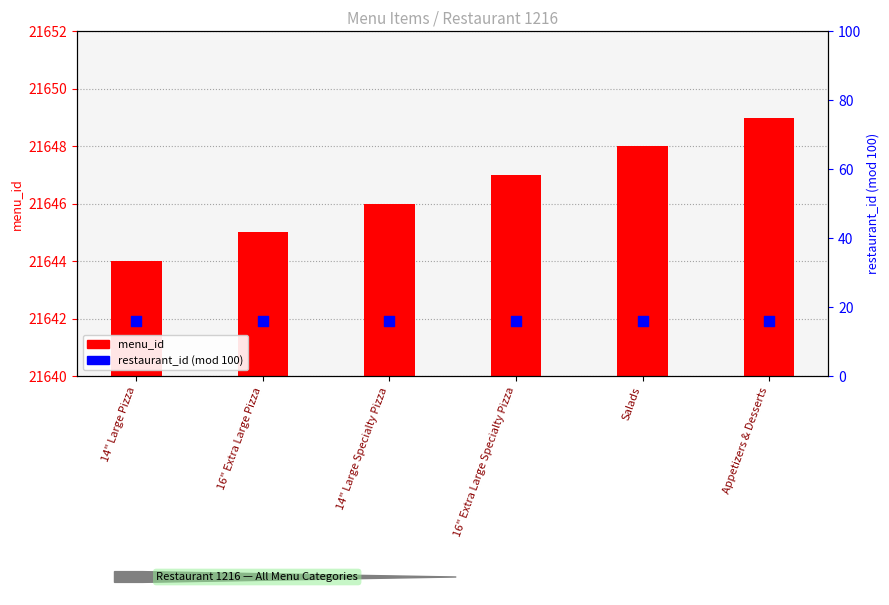

Which series reaches the minimum Y coordinate?

menu_id